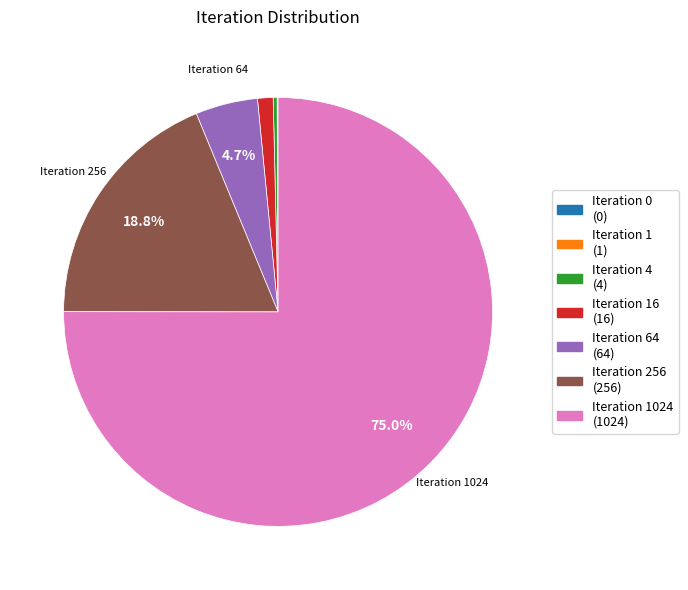

Is there a majority slice in this chart?

Yes